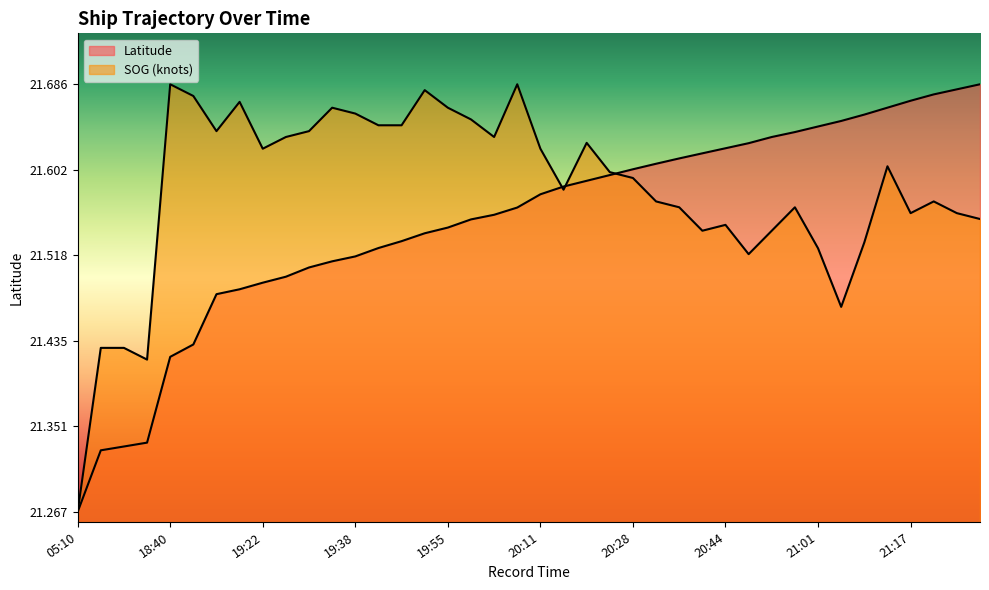

Which series has the largest range (max minus min)?

SOG